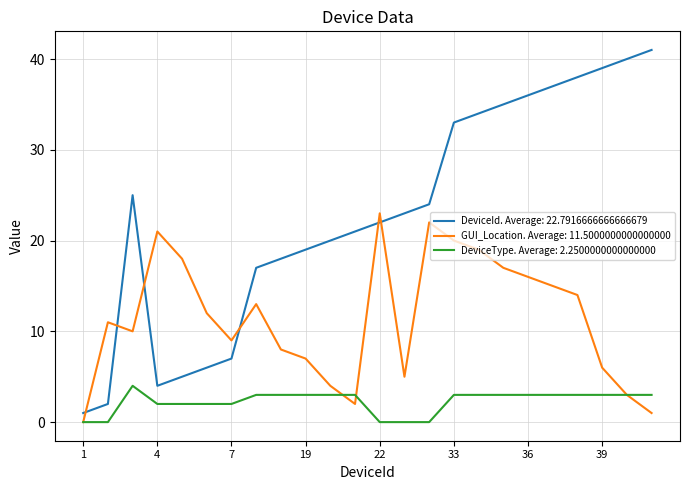

True or false: DeviceId. Average: 22.7916666666666679 and DeviceType. Average: 2.2500000000000000 intersect in this chart.

False